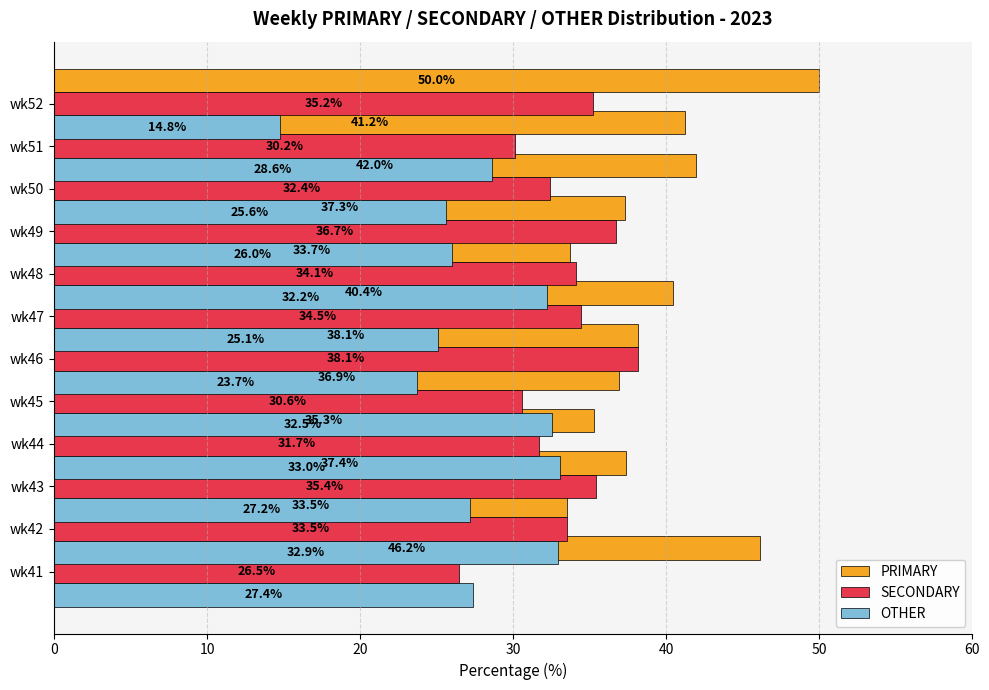

Rank the series at 7 from lowest to highest value.

OTHER, PRIMARY, SECONDARY